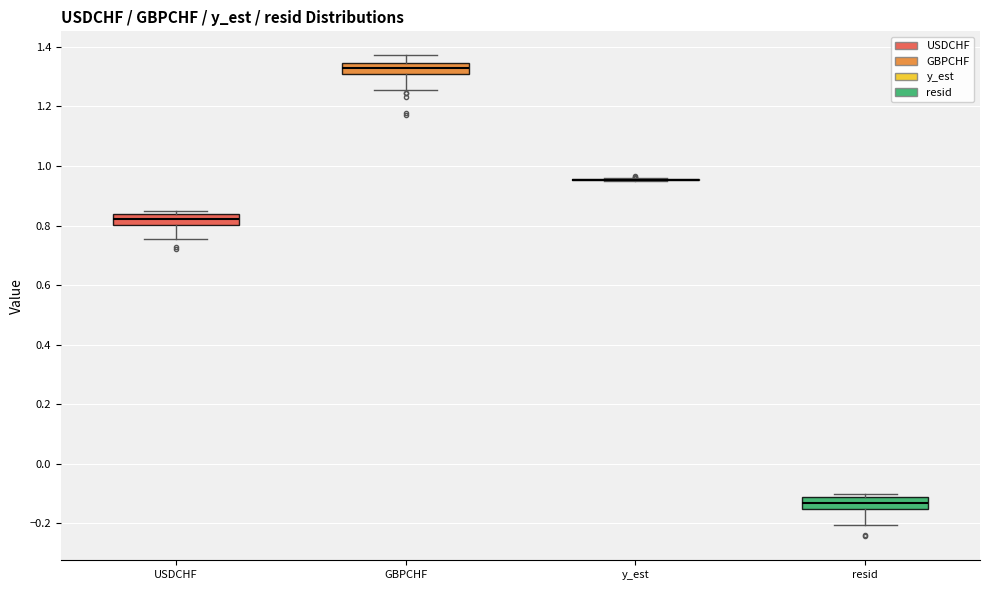

Reading left to right, transcribe this box plot: for each box, give where its median line is, the range the box spans, and where its two whiskers end, as read against the y-axis. The values are not printed on the chart, so give them approximately, as read against the axis.

USDCHF: median 0.82, box 0.80 to 0.84, whiskers 0.76 to 0.84 (just above the box's upper edge)
GBPCHF: median 1.32, box 1.30 to 1.34, whiskers 1.26 to 1.38
y_est: box collapsed to a line at 0.96, whiskers 0.94 to 0.96
resid: median -0.14, box -0.16 to -0.12, whiskers -0.20 to -0.10